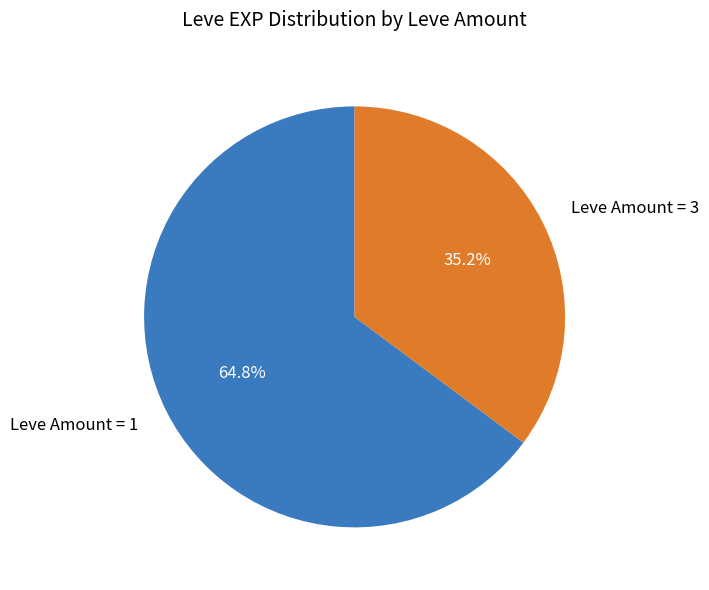

What is the largest slice in the pie chart?

Leve Amount = 1